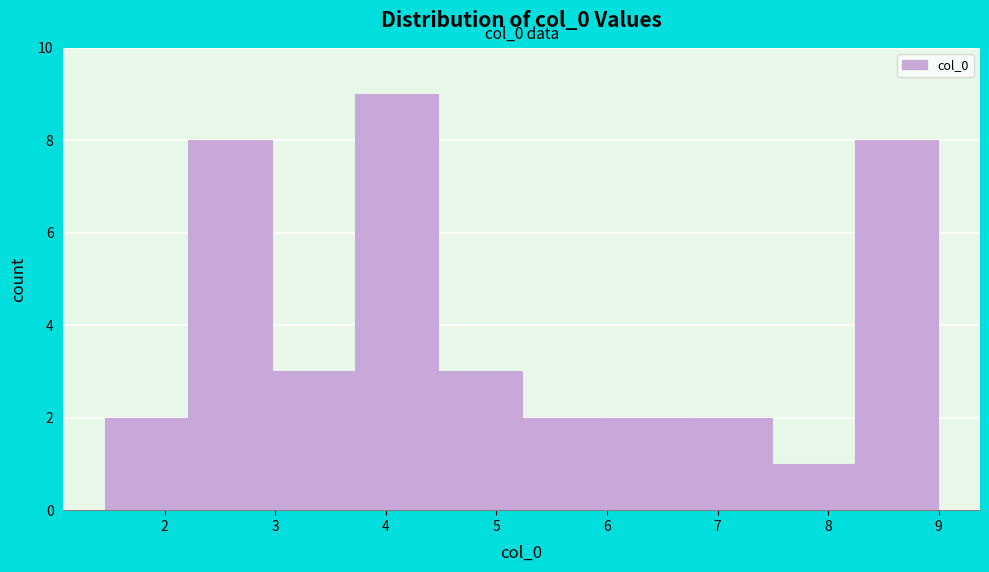

Which range on the x-axis has the tallest bar?

3.7 to 4.5